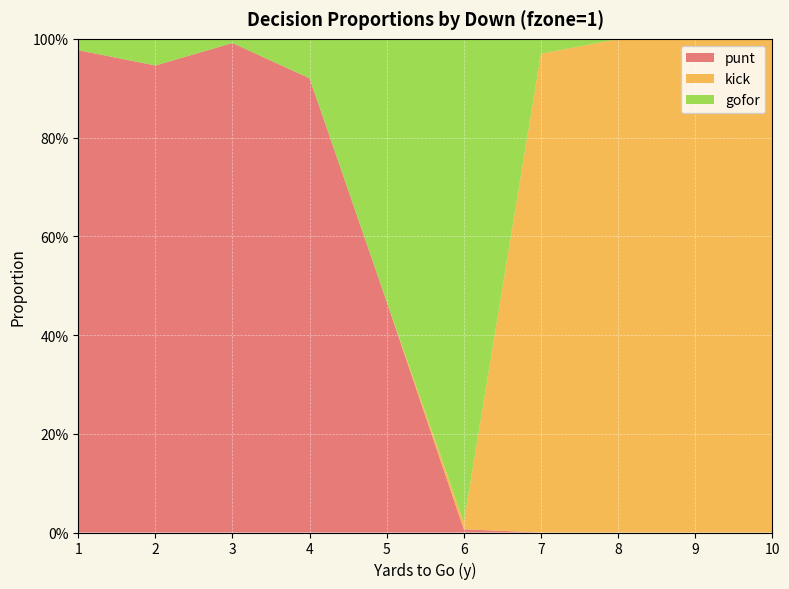

Reading left to right, transcribe all the data shown in this chart.

punt: 1.0	0.9	1.0	0.9	0.5	0.0	0.0	0.0	0.0	0.0
kick: 0.0	0.0	0.0	0.0	0.0	0.0	1.0	1.0	1.0	1.0
gofor: 0.0	0.1	0.0	0.1	0.5	1.0	0.0	0.0	0.0	0.0